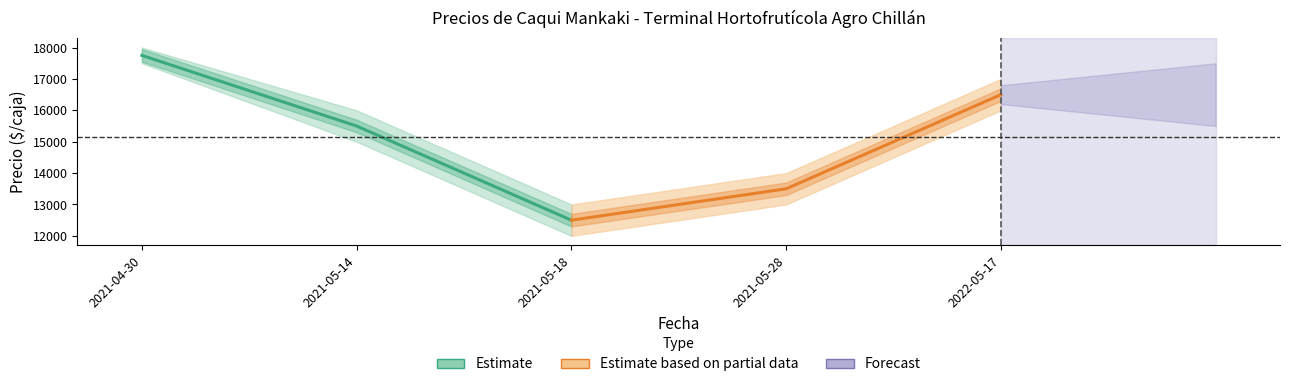

Is the value of Precio promedio ponderado (Parcial) at 2021-05-14 greater than the value of Precio promedio ponderado (Estimate) at 2021-05-18?

Yes